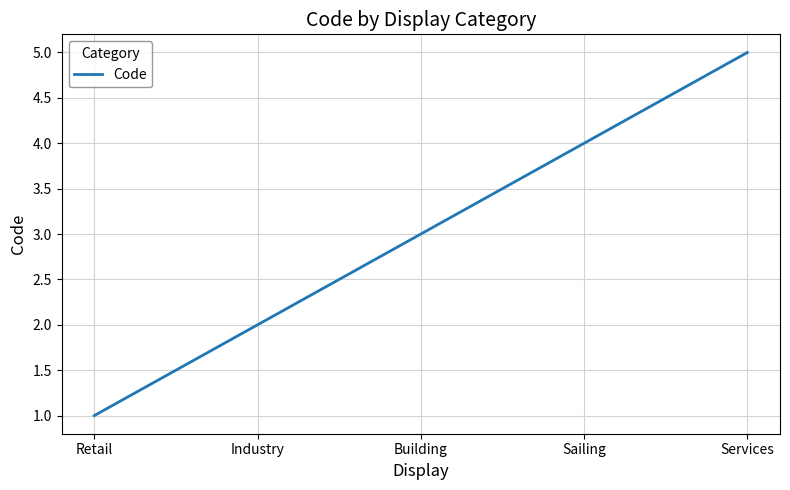

Rank the categories by value from lowest to highest.

Retail, Industry, Building, Sailing, Services